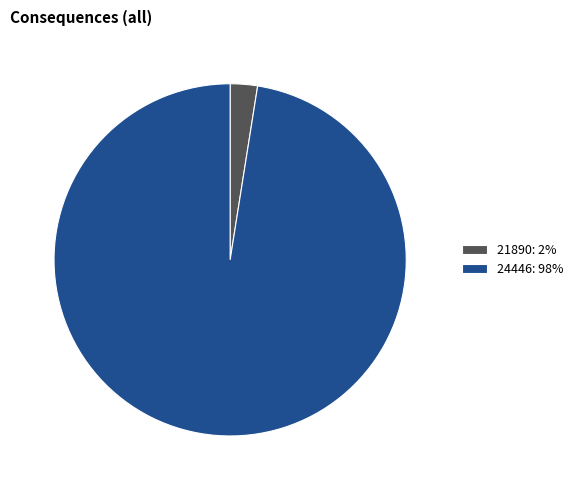

The 24446: 98% slice represents 98% of the pie. True or false?

True